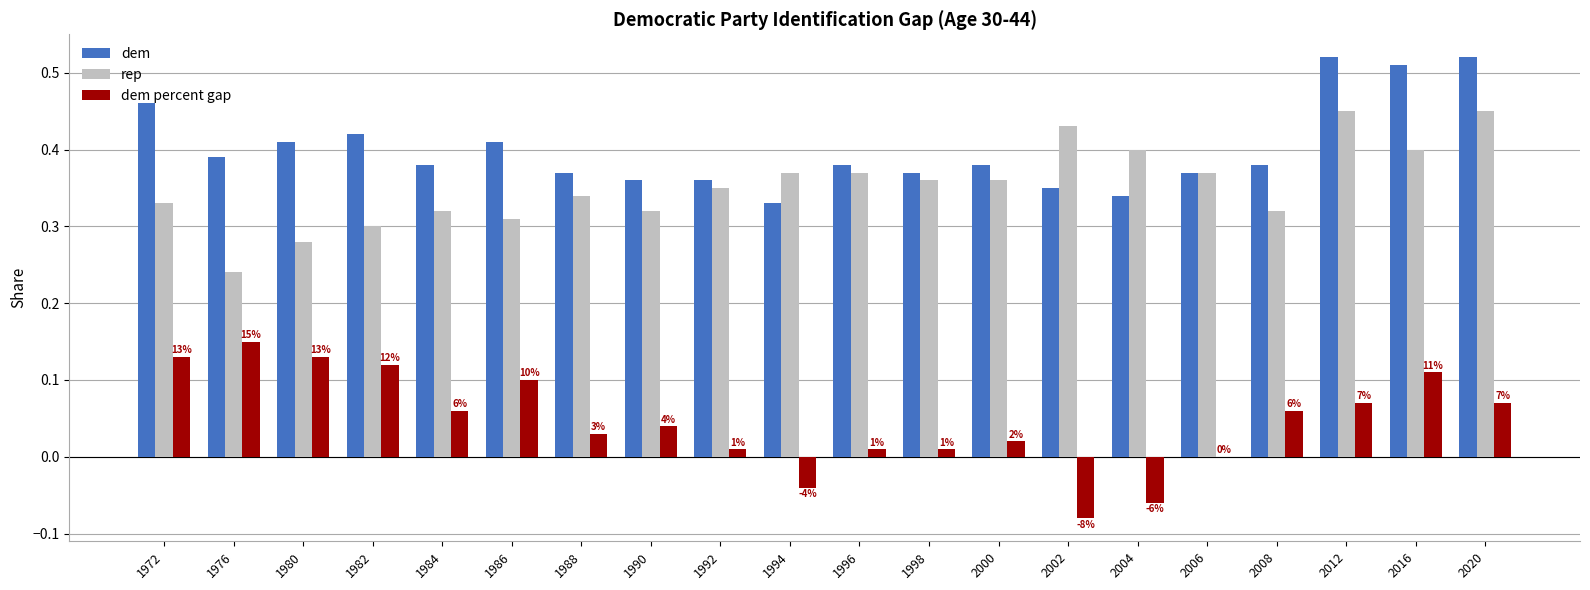

Which category has the highest value in the dem percent gap series?

1976